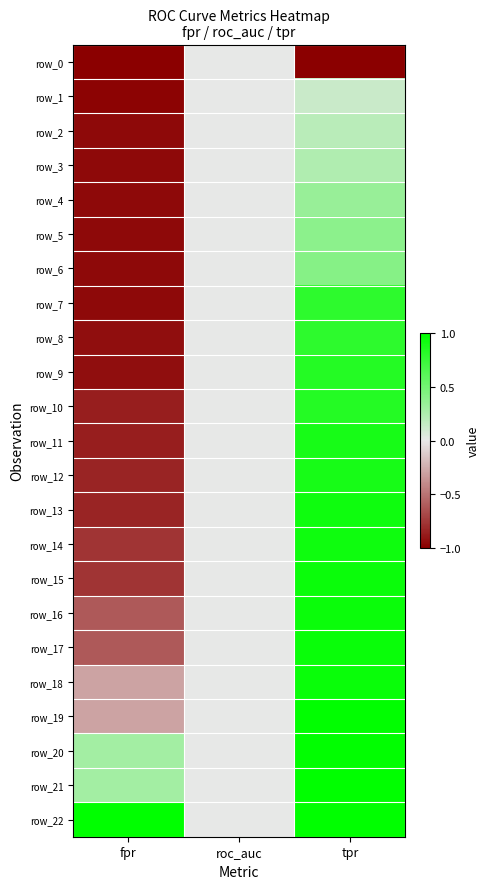

Which series changed the most between roc_auc and tpr?

row_0